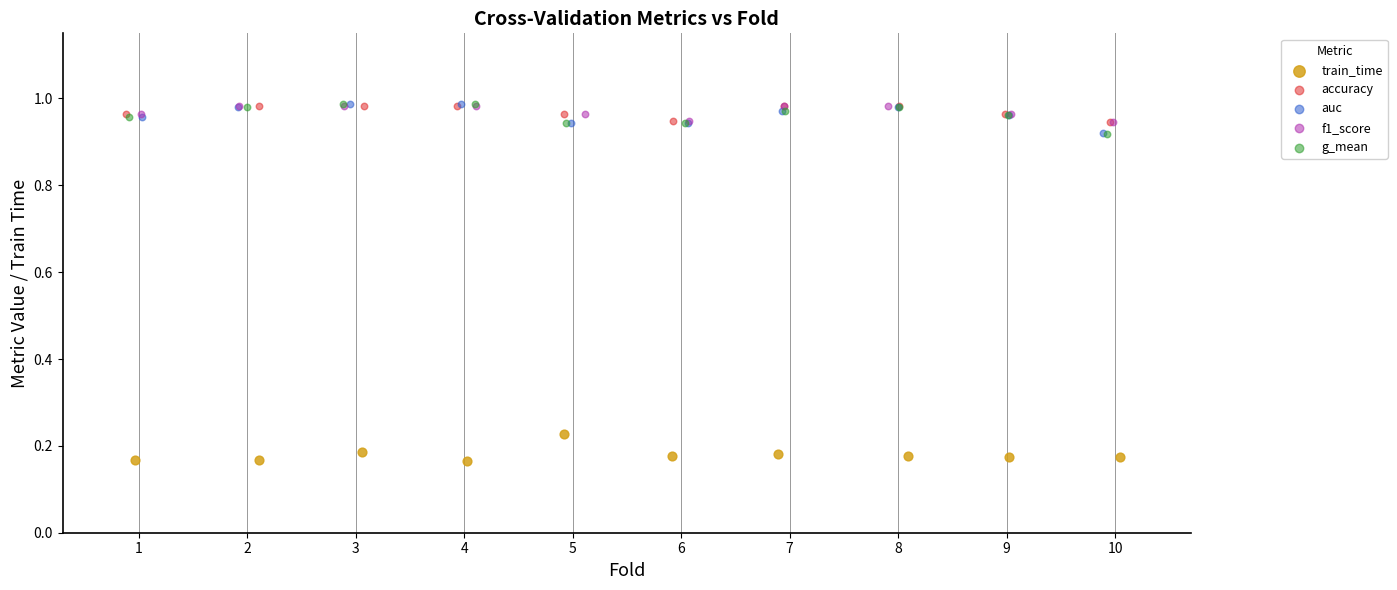

Which series reaches the minimum Y coordinate?

train_time